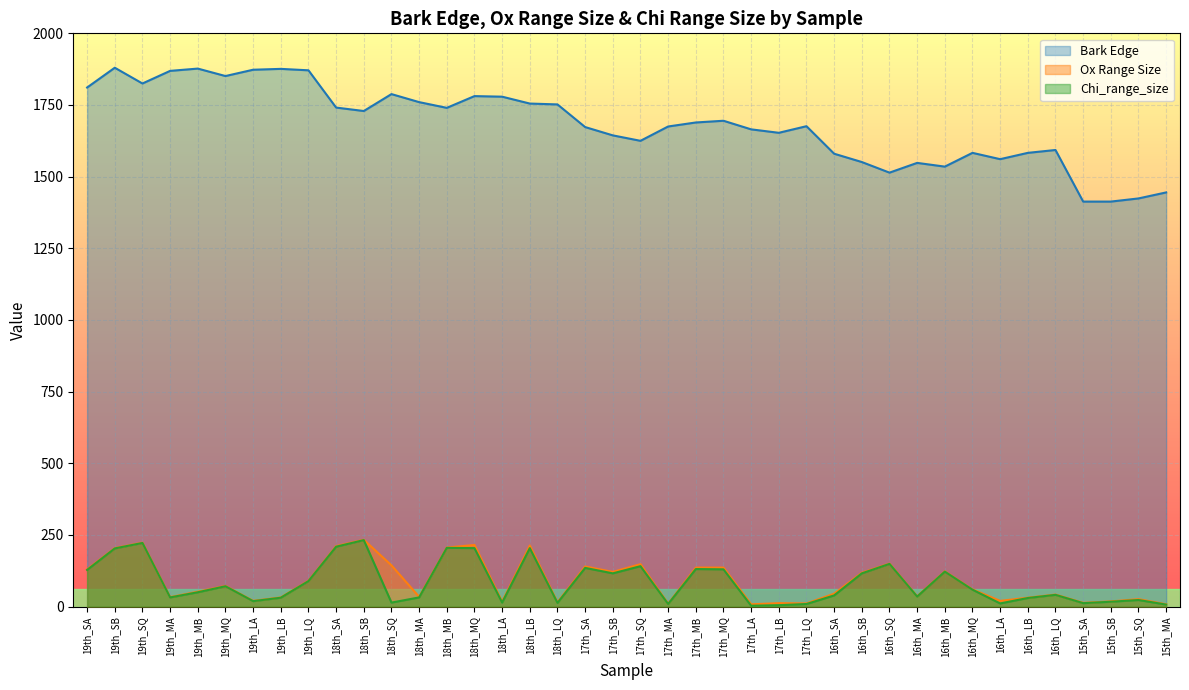

Which category has the highest value in the Bark Edge series?

19th_SB